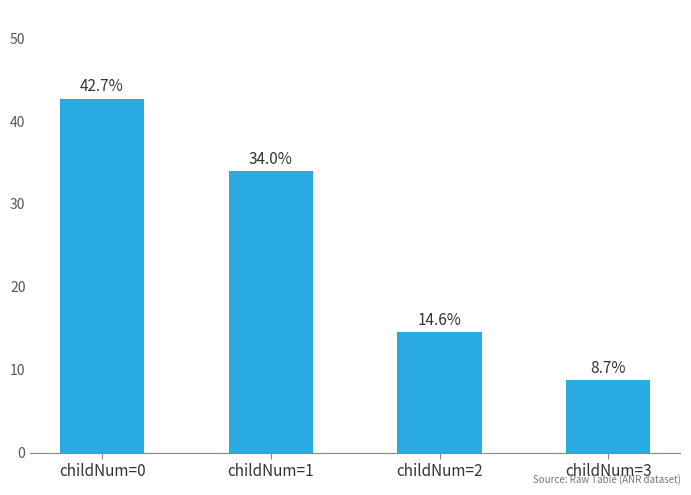

What is the maximum value shown in the chart?

42.7